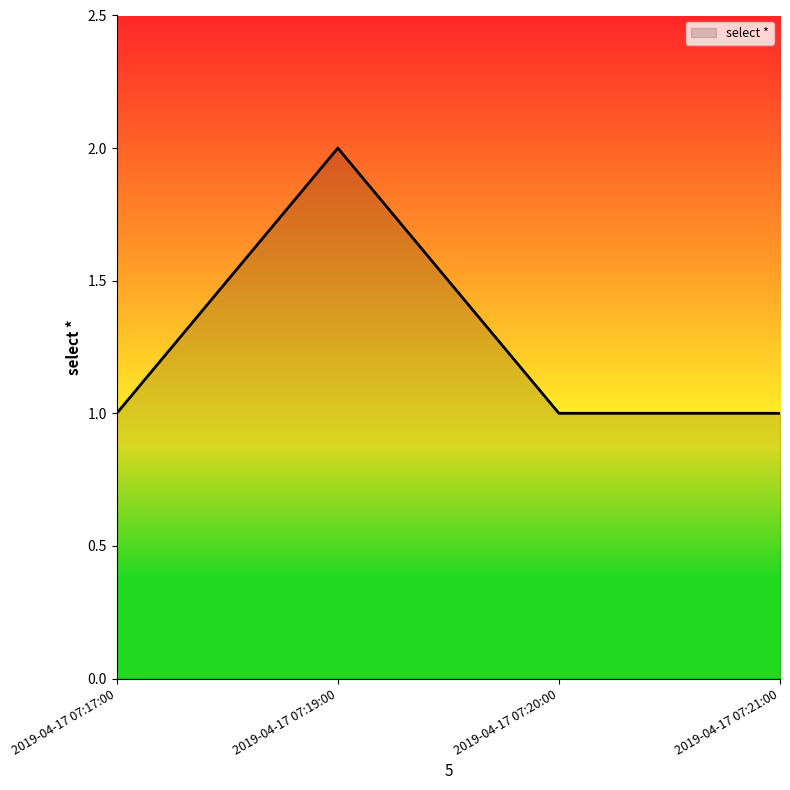

Which label corresponds to the largest value in the chart?

2019-04-17 07:19:00